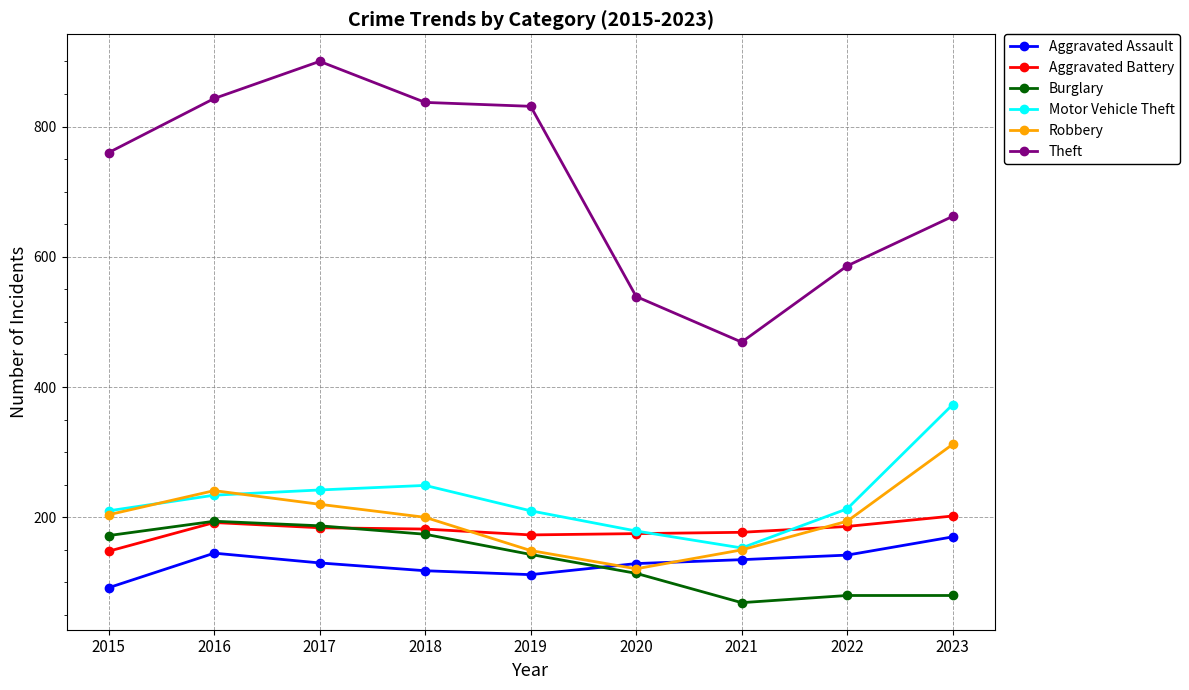

True or false: Robbery has a value of 200 at 2018.

True